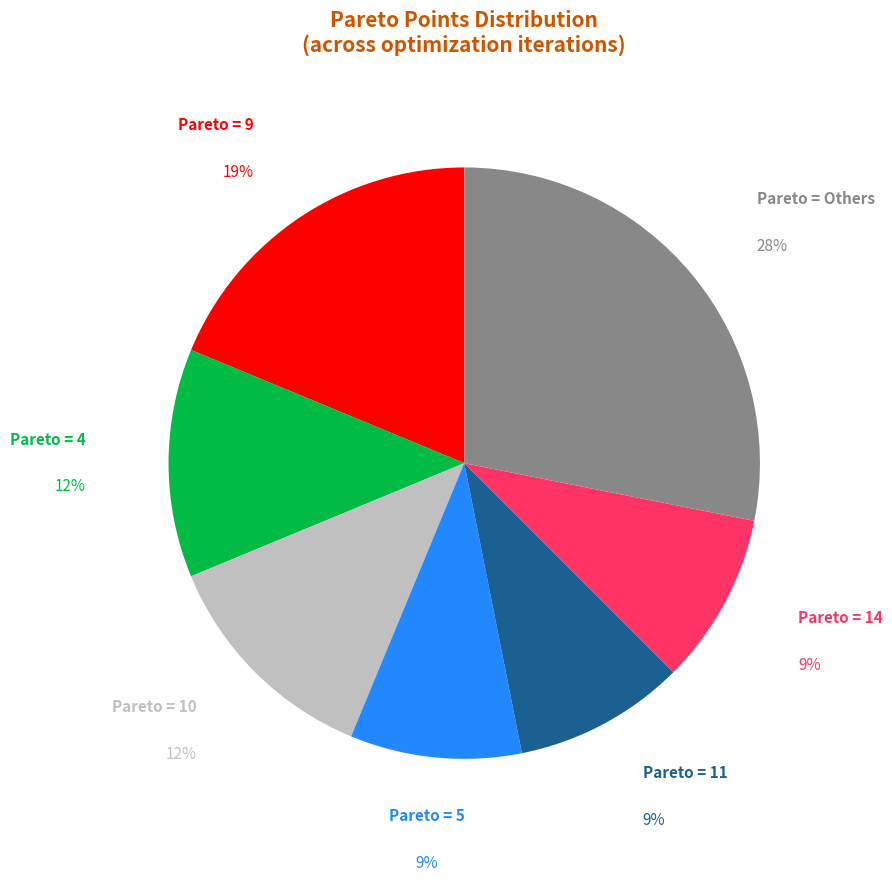

How many segments does this pie chart have?

7